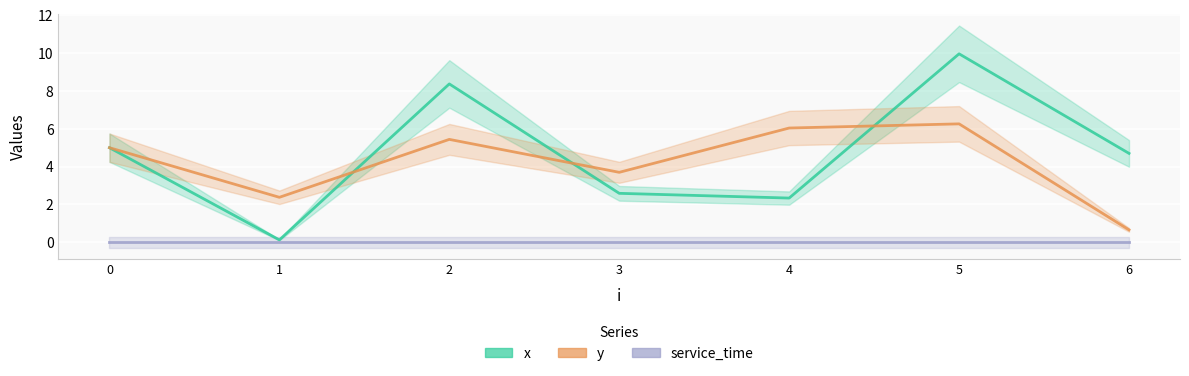

Rank the series by their maximum value, from lowest to highest.

service_time, y, x